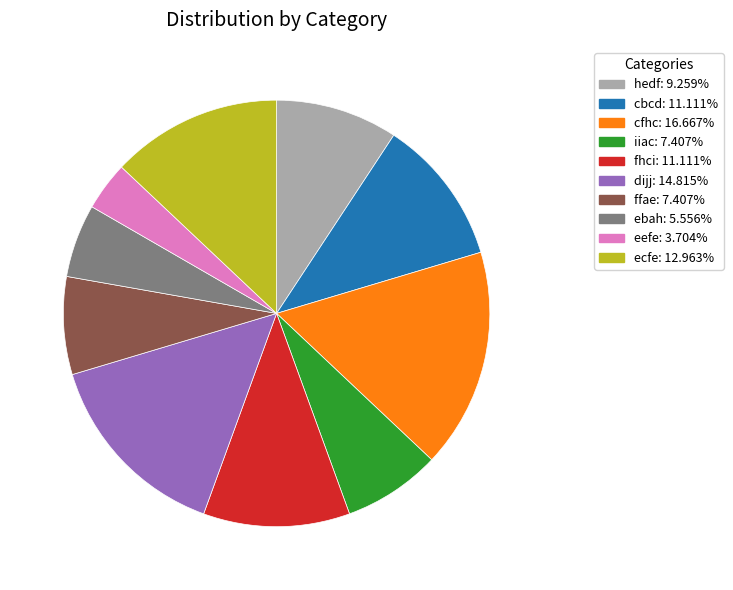

Is the sum of fhci and iiac greater than half?

No